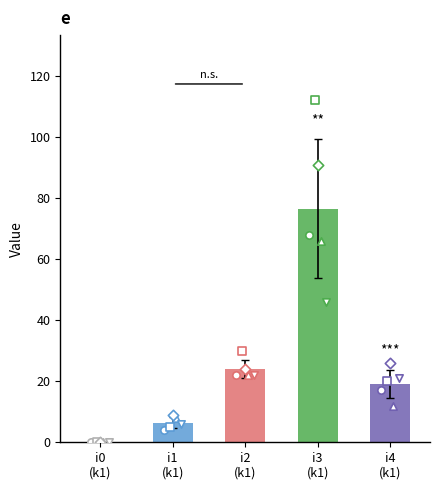

At which category is the sum across all series the highest?

i3